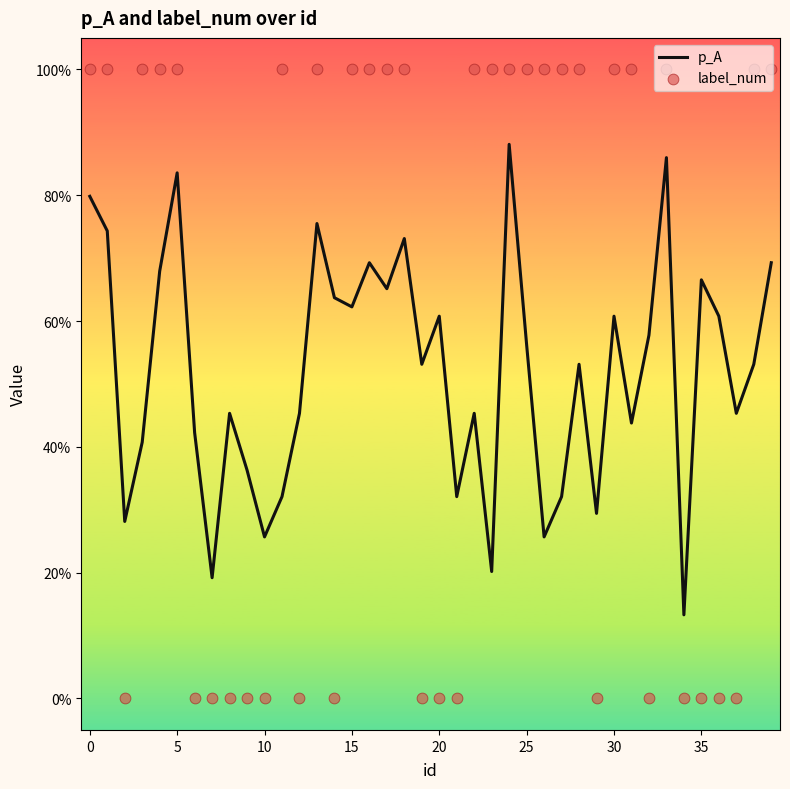

Which series reaches the maximum Y coordinate?

label_num